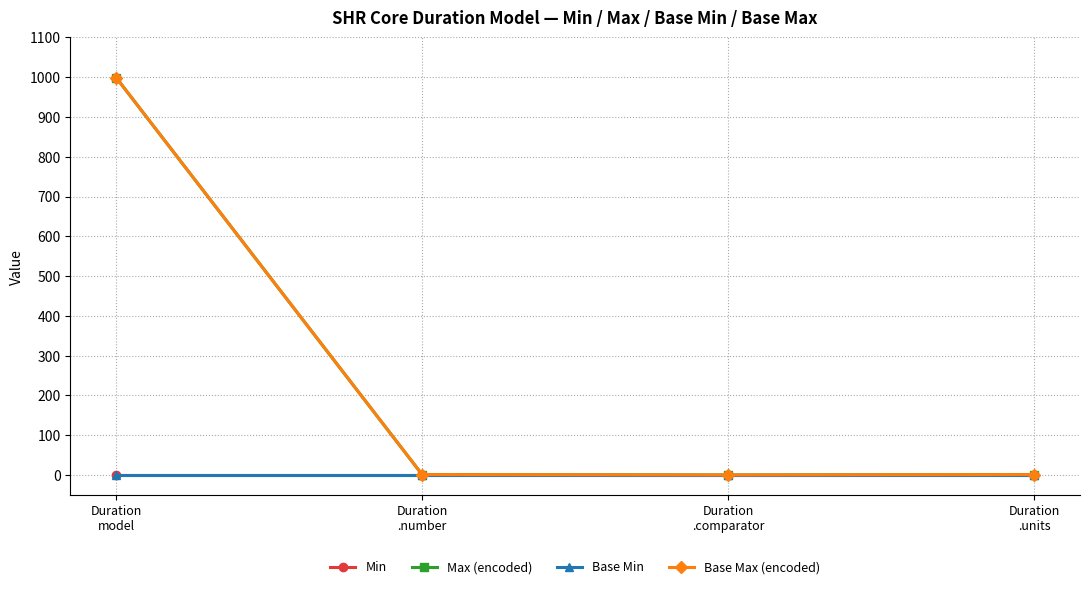

Does the chart have visible grid lines?

Yes